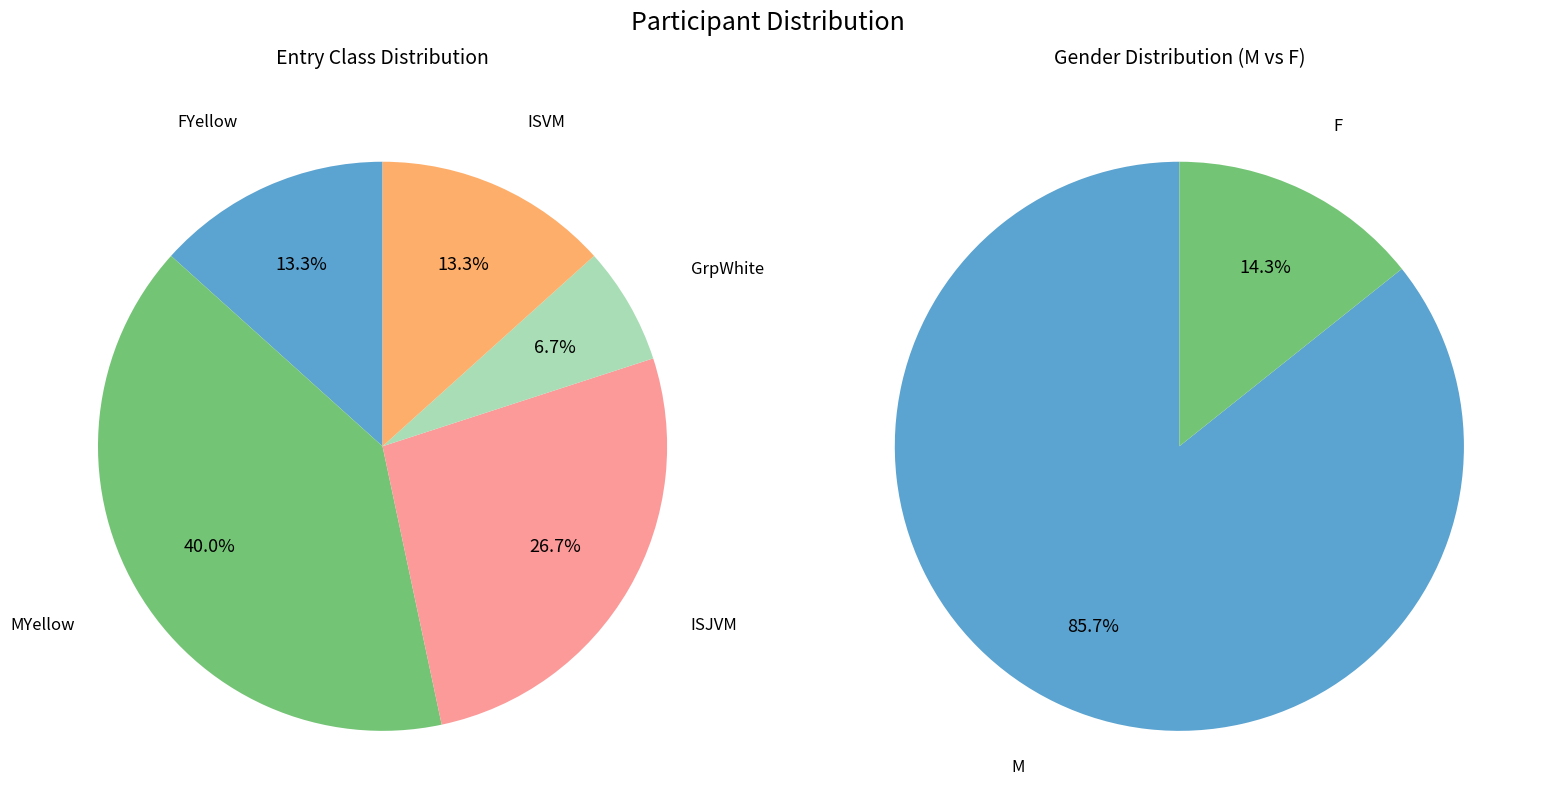

What percentage is the MYellow slice, to the nearest percent?

40%